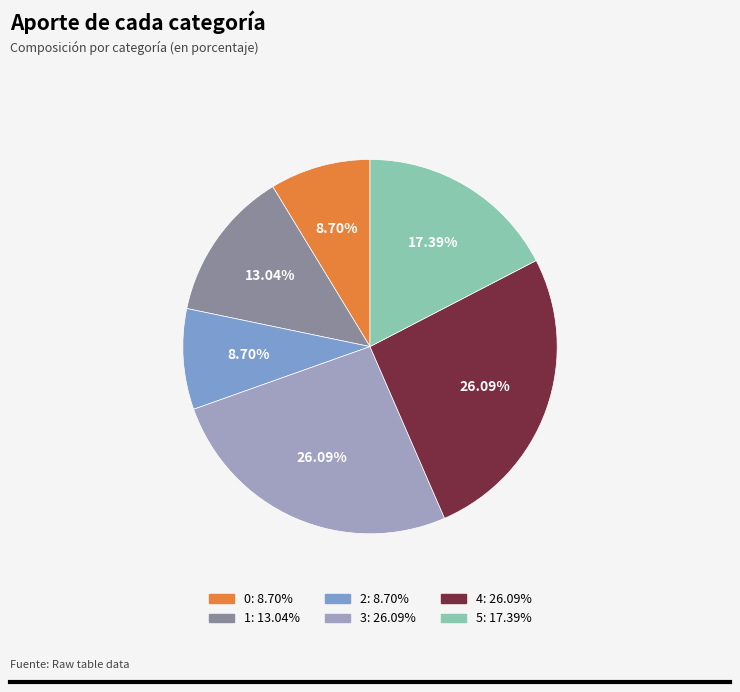

What percentage is the 2 slice, to the nearest percent?

9%